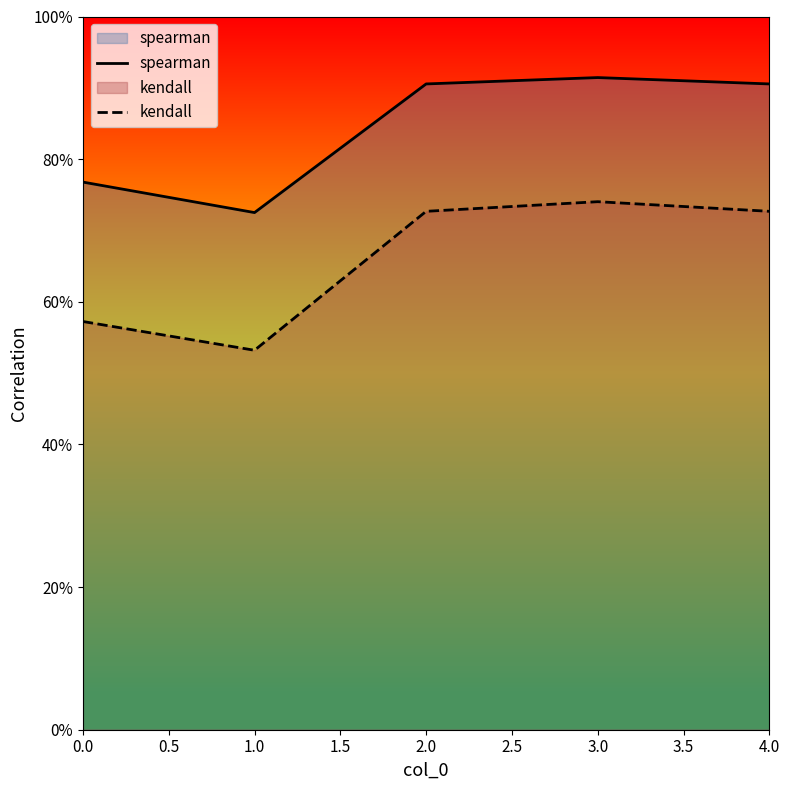

What is the minimum value for spearman?

0.7